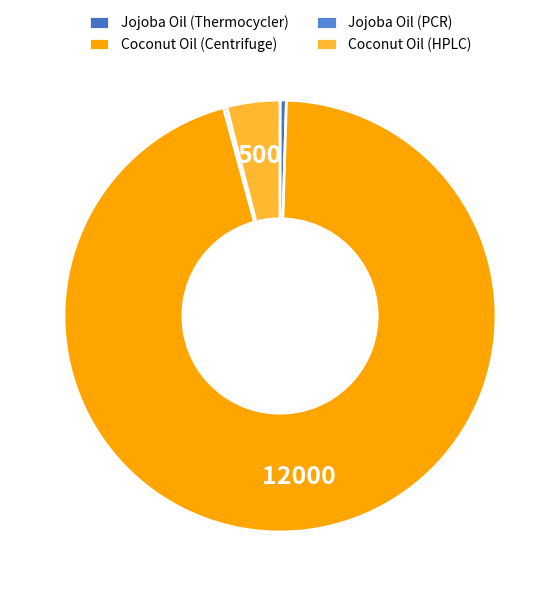

The Jojoba Oil (Thermocycler) slice represents 12% of the pie. True or false?

False